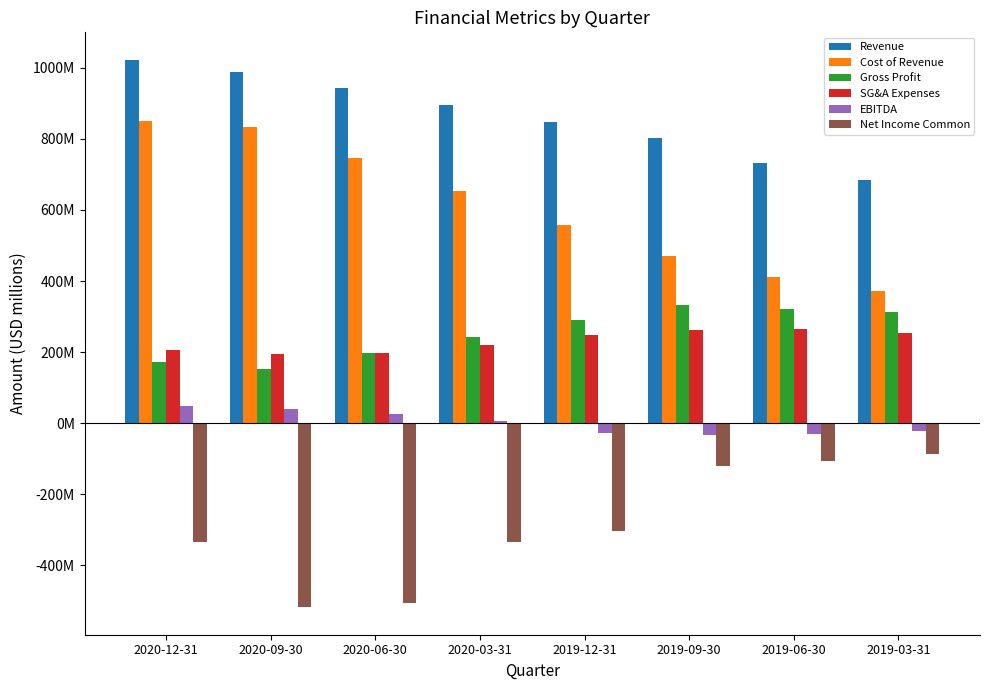

What is the average value of the Gross Profit series?

252.2